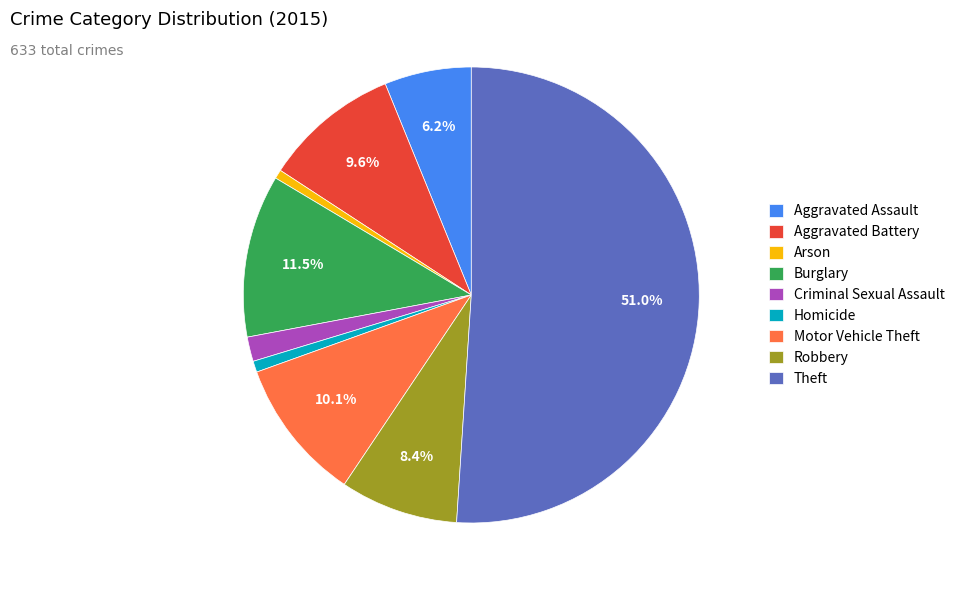

Between Arson and Aggravated Assault, which is larger?

Aggravated Assault